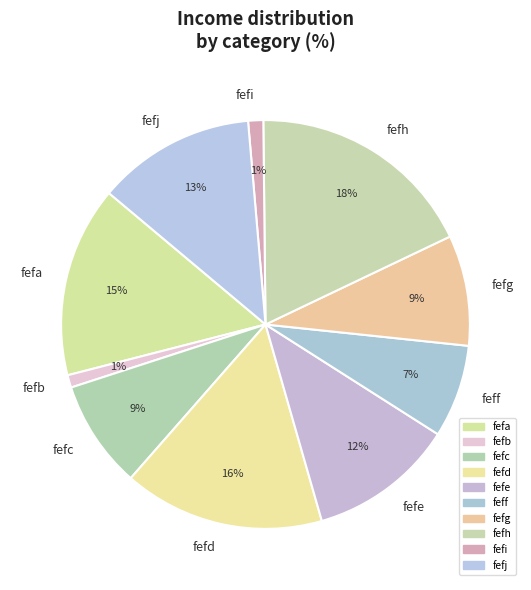

Is the sum of feff and fefc greater than half?

No